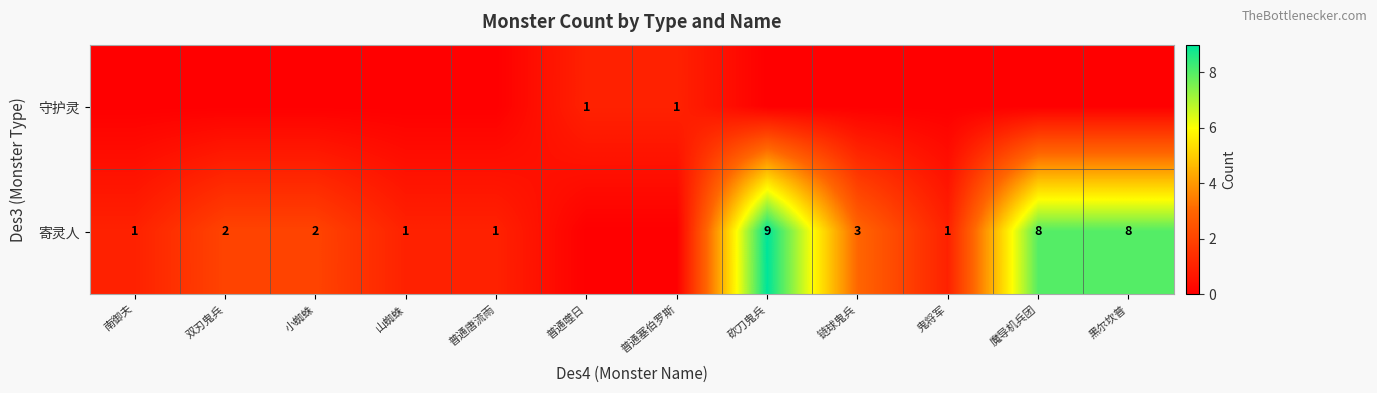

What is the total value across all series at 黑尔坎普?

8